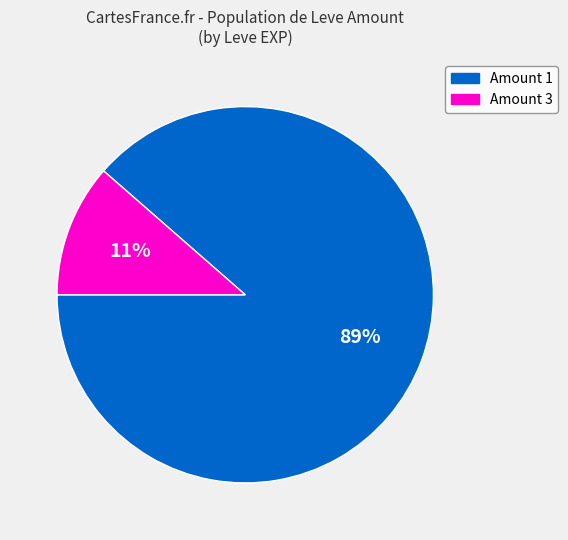

What is the smallest slice in the pie chart?

Amount 3